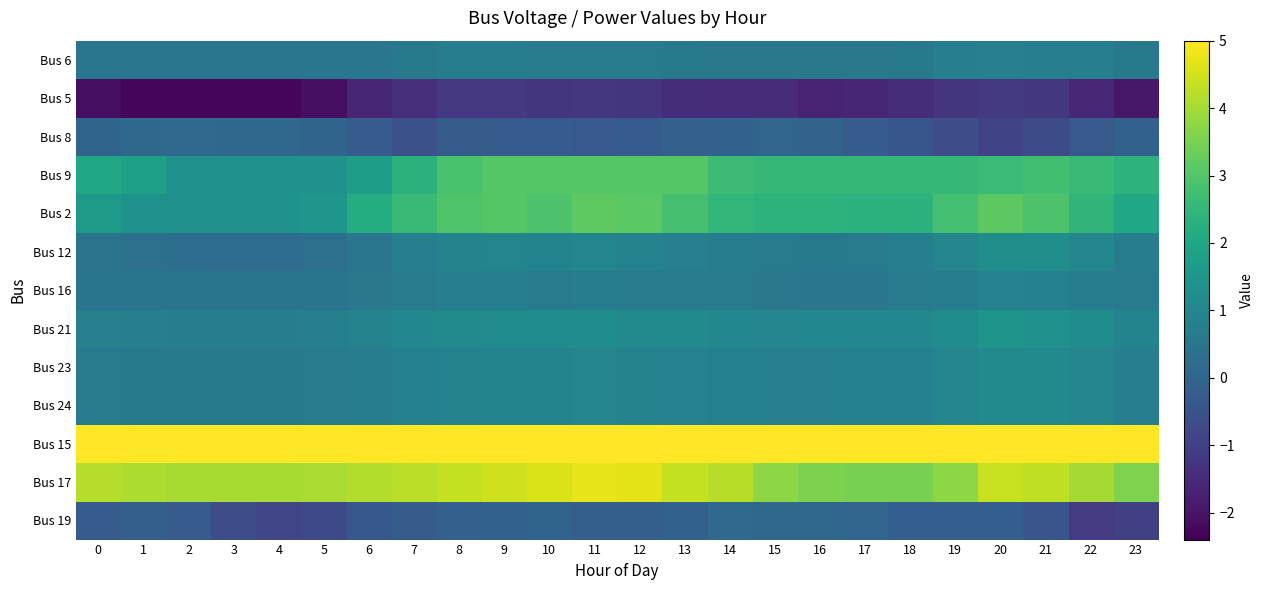

Reading left to right, transcribe all the data shown in this chart.

Bus 6: 0=0.5	1=0.5	2=0.5	3=0.5	4=0.5	5=0.5	6=0.5	7=0.6	8=0.7	9=0.7	10=0.7	11=0.7	12=0.6	13=0.6	14=0.6	15=0.6	16=0.6	17=0.6	18=0.6	19=0.8	20=0.8	21=0.8	22=0.8	23=0.6
Bus 5: 0=-2.1	1=-2.3	2=-2.3	3=-2.3	4=-2.3	5=-2.1	6=-1.6	7=-1.4	8=-1.2	9=-1.2	10=-1.3	11=-1.2	12=-1.3	13=-1.4	14=-1.5	15=-1.4	16=-1.7	17=-1.6	18=-1.4	19=-1.3	20=-1.1	21=-1.2	22=-1.6	23=-1.9
Bus 8: 0=-0.0	1=0.1	2=0.2	3=0.1	4=0.1	5=-0.0	6=-0.2	7=-0.6	8=-0.2	9=-0.2	10=-0.3	11=-0.3	12=-0.2	13=-0.1	14=-0.1	15=0.0	16=-0.0	17=-0.3	18=-0.4	19=-0.6	20=-0.9	21=-0.7	22=-0.3	23=-0.1
Bus 9: 0=2.0	1=1.8	2=1.4	3=1.4	4=1.4	5=1.4	6=1.8	7=2.4	8=2.9	9=3.0	10=3.0	11=3.0	12=3.0	13=3.0	14=2.7	15=2.5	16=2.5	17=2.5	18=2.5	19=2.5	20=2.6	21=2.8	22=2.6	23=2.4
Bus 2: 0=1.6	1=1.4	2=1.4	3=1.3	4=1.4	5=1.5	6=2.2	7=2.6	8=3.0	9=3.0	10=2.9	11=3.2	12=3.1	13=2.8	14=2.5	15=2.4	16=2.4	17=2.3	18=2.4	19=2.8	20=3.1	21=2.9	22=2.4	23=2.1
Bus 12: 0=0.4	1=0.3	2=0.3	3=0.2	4=0.2	5=0.3	6=0.5	7=0.8	8=0.9	9=1.0	10=1.0	11=1.0	12=0.9	13=0.8	14=0.7	15=0.6	16=0.6	17=0.6	18=0.8	19=1.0	20=1.3	21=1.3	22=1.0	23=0.7
Bus 16: 0=0.5	1=0.5	2=0.5	3=0.5	4=0.5	5=0.5	6=0.5	7=0.7	8=0.8	9=0.8	10=0.7	11=0.7	12=0.7	13=0.7	14=0.7	15=0.6	16=0.5	17=0.5	18=0.7	19=0.7	20=0.9	21=0.9	22=0.7	23=0.6
Bus 21: 0=0.8	1=0.8	2=0.7	3=0.7	4=0.7	5=0.8	6=0.9	7=1.1	8=1.2	9=1.2	10=1.2	11=1.2	12=1.1	13=1.1	14=1.1	15=1.0	16=1.0	17=1.1	18=1.1	19=1.2	20=1.4	21=1.4	22=1.2	23=0.9
Bus 23: 0=0.7	1=0.6	2=0.6	3=0.6	4=0.6	5=0.6	6=0.7	7=0.8	8=0.9	9=0.9	10=1.0	11=1.0	12=0.9	13=0.9	14=0.8	15=0.8	16=0.8	17=0.8	18=0.9	19=1.0	20=1.2	21=1.1	22=1.0	23=0.8
Bus 24: 0=0.7	1=0.6	2=0.6	3=0.6	4=0.6	5=0.6	6=0.7	7=0.8	8=0.9	9=0.9	10=1.0	11=1.0	12=0.9	13=0.9	14=0.8	15=0.8	16=0.8	17=0.8	18=0.9	19=1.0	20=1.2	21=1.1	22=1.0	23=0.8
Bus 15: 0=5.0	1=5.0	2=5.0	3=5.0	4=5.0	5=5.0	6=5.0	7=5.0	8=5.0	9=5.0	10=5.0	11=5.0	12=5.0	13=5.0	14=5.0	15=5.0	16=5.0	17=5.0	18=5.0	19=5.0	20=5.0	21=5.0	22=5.0	23=5.0
Bus 17: 0=4.2	1=4.1	2=4.0	3=4.0	4=4.0	5=4.1	6=4.1	7=4.2	8=4.4	9=4.5	10=4.6	11=4.7	12=4.7	13=4.4	14=4.2	15=3.7	16=3.6	17=3.5	18=3.5	19=3.7	20=4.4	21=4.3	22=4.0	23=3.6
Bus 19: 0=-0.3	1=-0.2	2=-0.3	3=-0.6	4=-0.8	5=-0.8	6=-0.4	7=-0.2	8=-0.1	9=-0.1	10=-0.0	11=-0.2	12=-0.2	13=-0.1	14=0.1	15=0.1	16=0.1	17=0.0	18=-0.2	19=-0.2	20=-0.2	21=-0.5	22=-1.1	23=-1.0